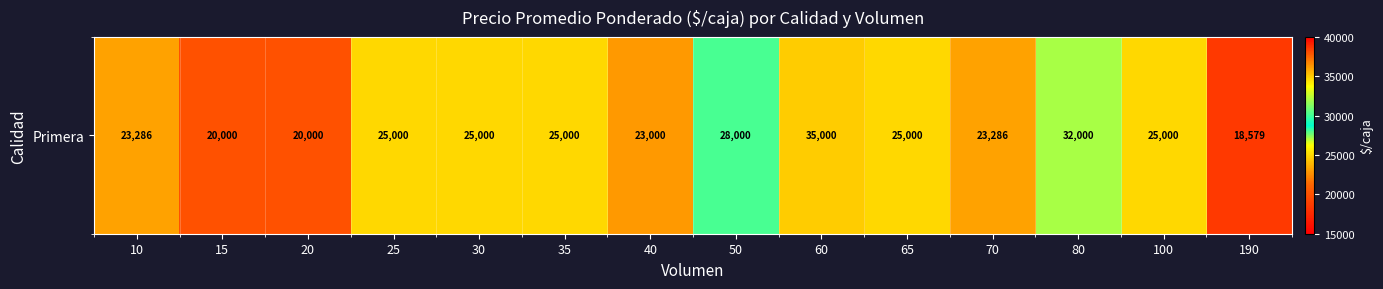

Where is the data nearest to the value 26789?

50